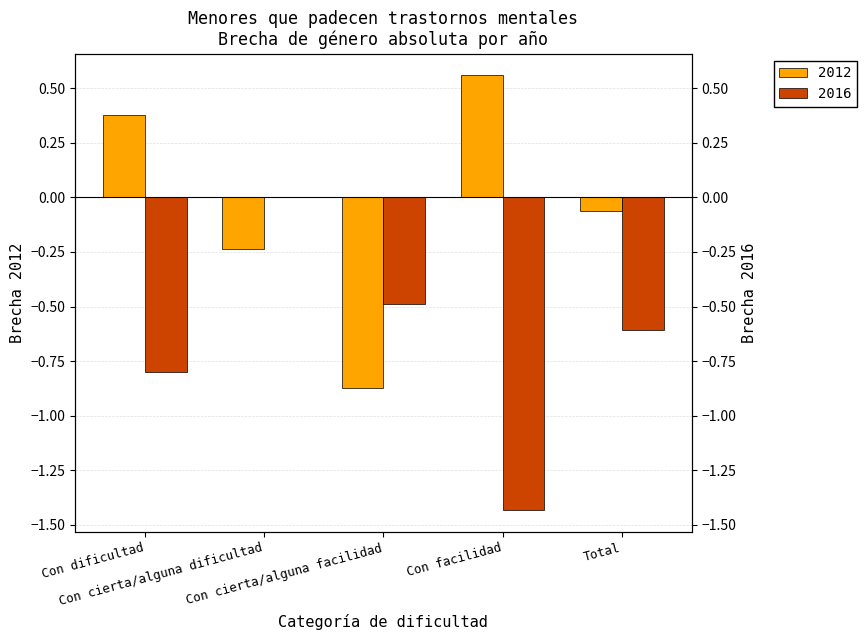

Rank the series by their maximum value, from lowest to highest.

2016, 2012